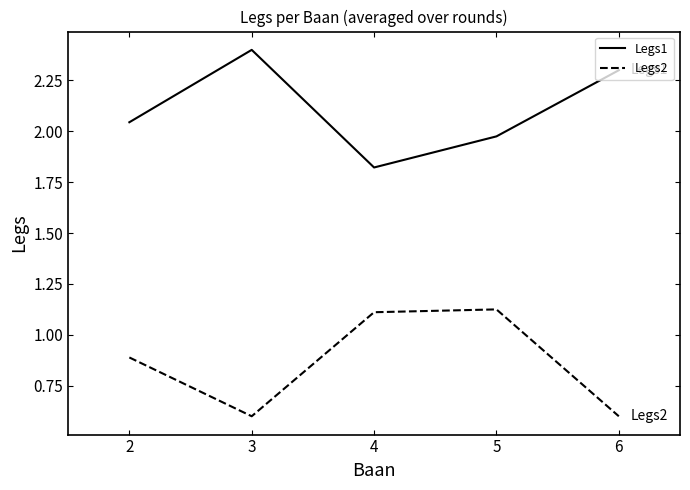

True or false: Legs1 and Legs2 intersect in this chart.

False